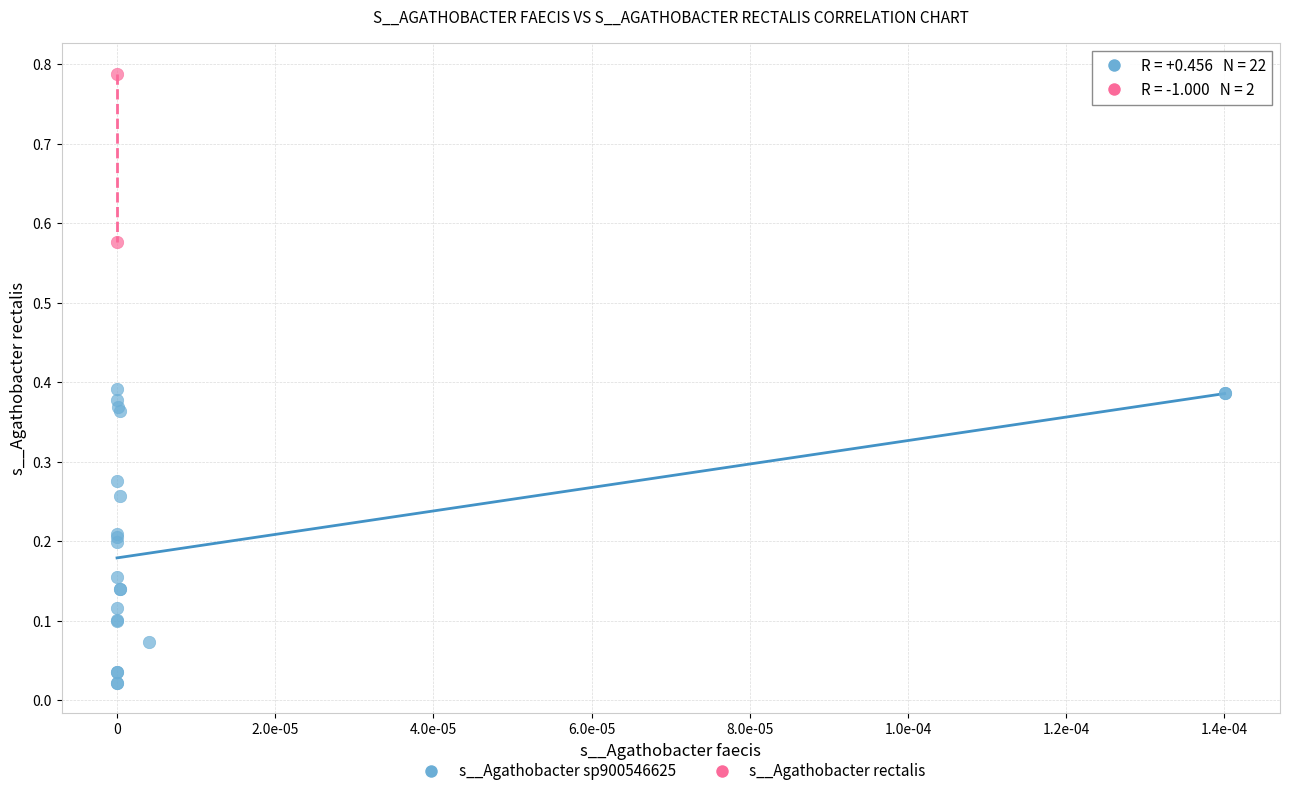

What are all the series names shown in the legend?

s__Agathobacter sp900546625, s__Agathobacter rectalis